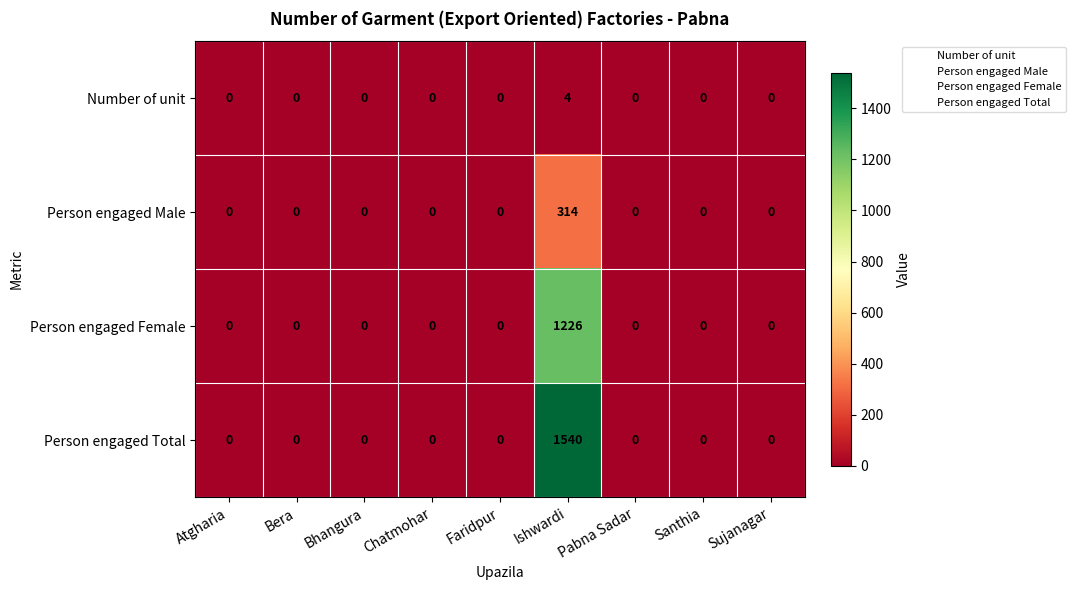

The Number of unit series shows 0 at Santhia. True or false?

True